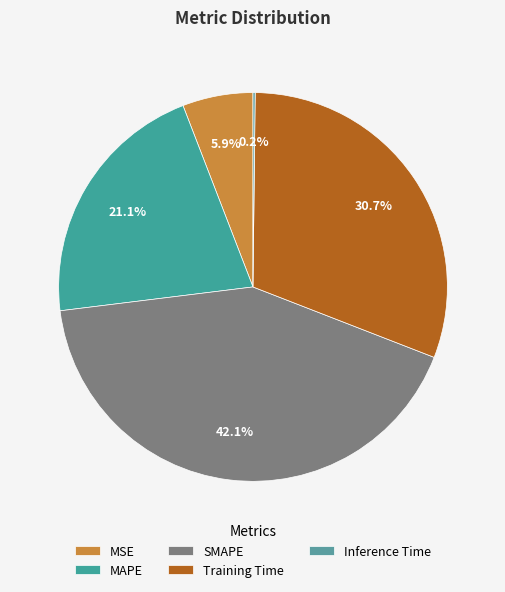

To the nearest percent, what is the difference between the Inference Time and MSE slice percentages?

6%